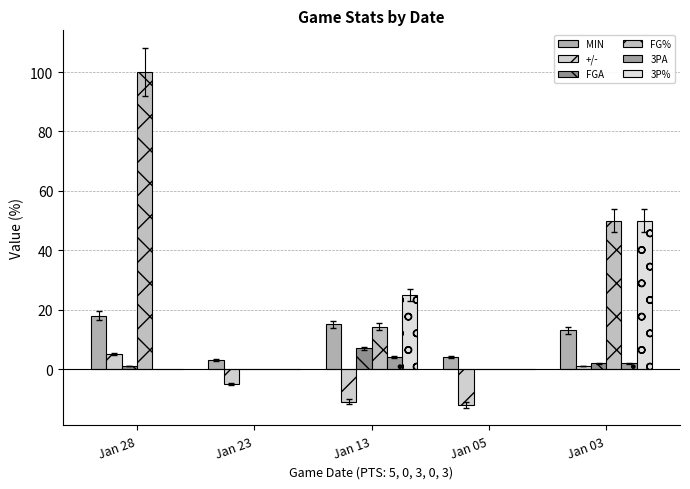

True or false: FG% has a value of -68.6 at Jan 05.

False